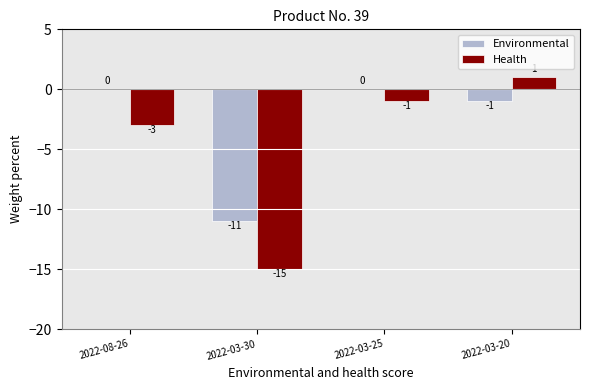

What is the sum of all Environmental values?

-12